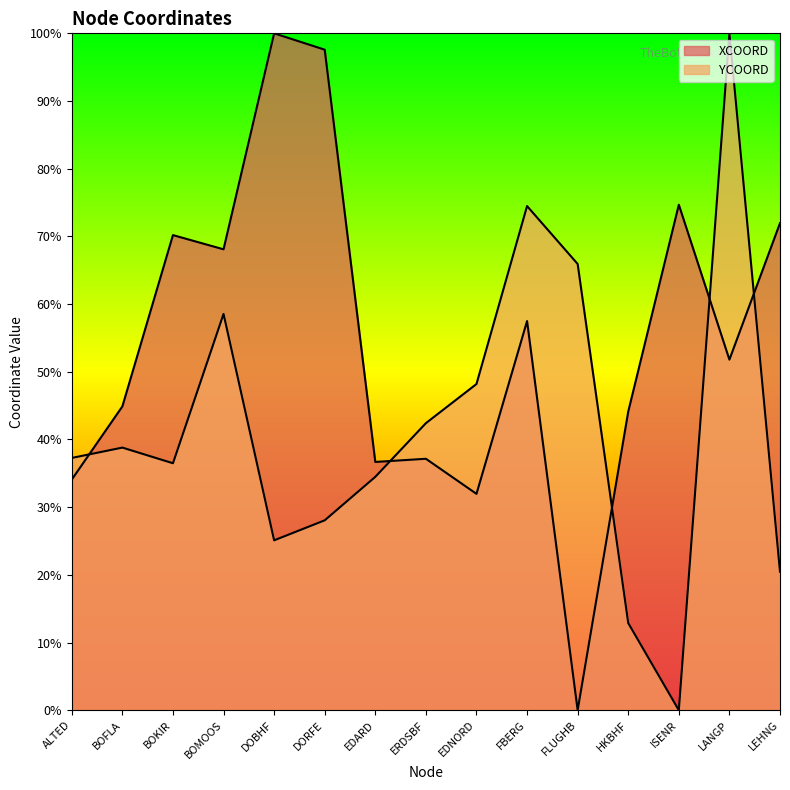

How many lines are shown in the chart?

2